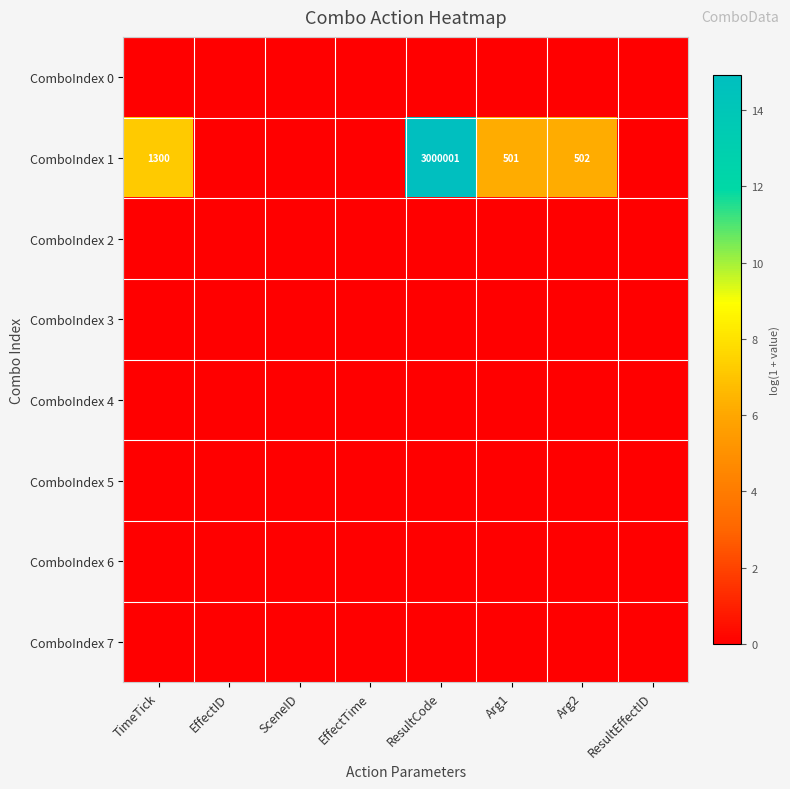

Is the value of ComboIndex 6 at Arg2 greater than the value of ComboIndex 7 at ResultEffectID?

No